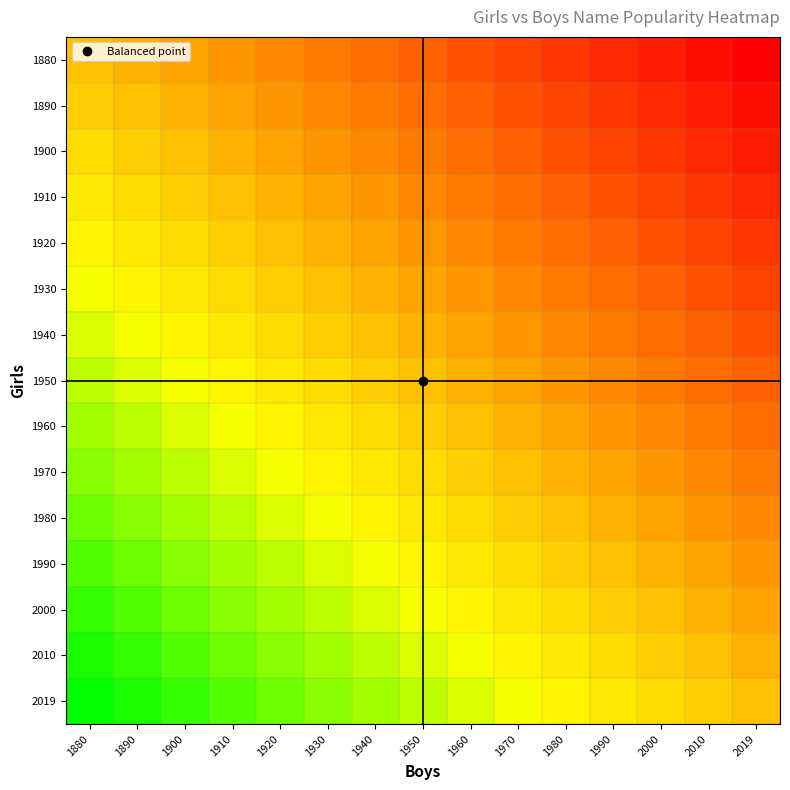

Reading left to right, extract all data points from this chart.

1880: 1880=0	1890=-1	1900=-2	1910=-3	1920=-4	1930=-5	1940=-6	1950=-7	1960=-8	1970=-9	1980=-10	1990=-11	2000=-12	2010=-13	2019=-14
1890: 1880=1	1890=0	1900=-1	1910=-2	1920=-3	1930=-4	1940=-5	1950=-6	1960=-7	1970=-8	1980=-9	1990=-10	2000=-11	2010=-12	2019=-13
1900: 1880=2	1890=1	1900=0	1910=-1	1920=-2	1930=-3	1940=-4	1950=-5	1960=-6	1970=-7	1980=-8	1990=-9	2000=-10	2010=-11	2019=-12
1910: 1880=3	1890=2	1900=1	1910=0	1920=-1	1930=-2	1940=-3	1950=-4	1960=-5	1970=-6	1980=-7	1990=-8	2000=-9	2010=-10	2019=-11
1920: 1880=4	1890=3	1900=2	1910=1	1920=0	1930=-1	1940=-2	1950=-3	1960=-4	1970=-5	1980=-6	1990=-7	2000=-8	2010=-9	2019=-10
1930: 1880=5	1890=4	1900=3	1910=2	1920=1	1930=0	1940=-1	1950=-2	1960=-3	1970=-4	1980=-5	1990=-6	2000=-7	2010=-8	2019=-9
1940: 1880=6	1890=5	1900=4	1910=3	1920=2	1930=1	1940=0	1950=-1	1960=-2	1970=-3	1980=-4	1990=-5	2000=-6	2010=-7	2019=-8
1950: 1880=7	1890=6	1900=5	1910=4	1920=3	1930=2	1940=1	1950=0	1960=-1	1970=-2	1980=-3	1990=-4	2000=-5	2010=-6	2019=-7
1960: 1880=8	1890=7	1900=6	1910=5	1920=4	1930=3	1940=2	1950=1	1960=0	1970=-1	1980=-2	1990=-3	2000=-4	2010=-5	2019=-6
1970: 1880=9	1890=8	1900=7	1910=6	1920=5	1930=4	1940=3	1950=2	1960=1	1970=0	1980=-1	1990=-2	2000=-3	2010=-4	2019=-5
1980: 1880=10	1890=9	1900=8	1910=7	1920=6	1930=5	1940=4	1950=3	1960=2	1970=1	1980=0	1990=-1	2000=-2	2010=-3	2019=-4
1990: 1880=11	1890=10	1900=9	1910=8	1920=7	1930=6	1940=5	1950=4	1960=3	1970=2	1980=1	1990=0	2000=-1	2010=-2	2019=-3
2000: 1880=12	1890=11	1900=10	1910=9	1920=8	1930=7	1940=6	1950=5	1960=4	1970=3	1980=2	1990=1	2000=0	2010=-1	2019=-2
2010: 1880=13	1890=12	1900=11	1910=10	1920=9	1930=8	1940=7	1950=6	1960=5	1970=4	1980=3	1990=2	2000=1	2010=0	2019=-1
2019: 1880=14	1890=13	1900=12	1910=11	1920=10	1930=9	1940=8	1950=7	1960=6	1970=5	1980=4	1990=3	2000=2	2010=1	2019=0